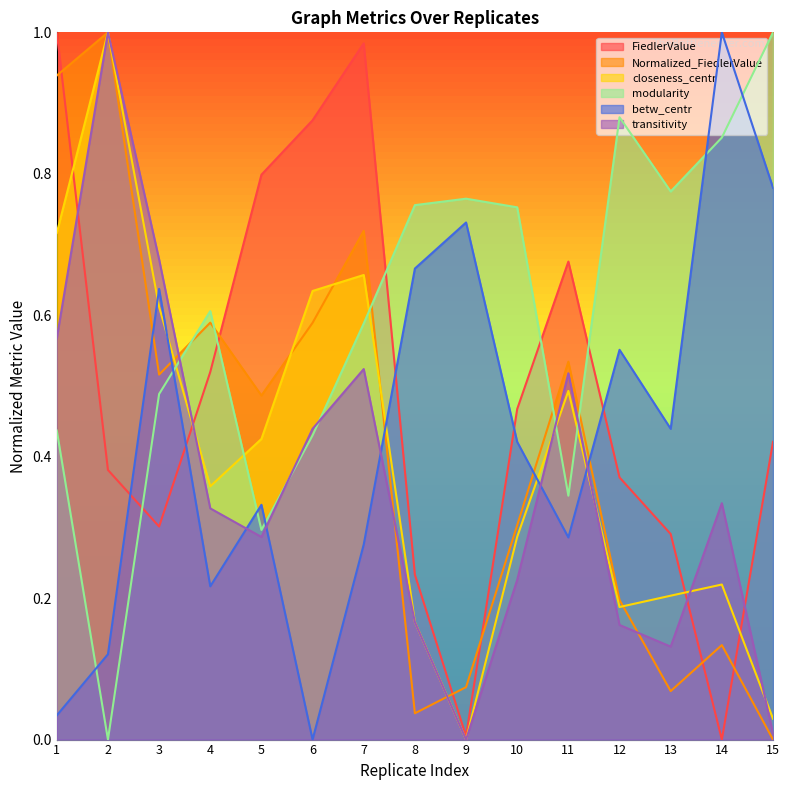

What is the difference between the second highest and second lowest values in the Normalized_FiedlerValue series?

0.9